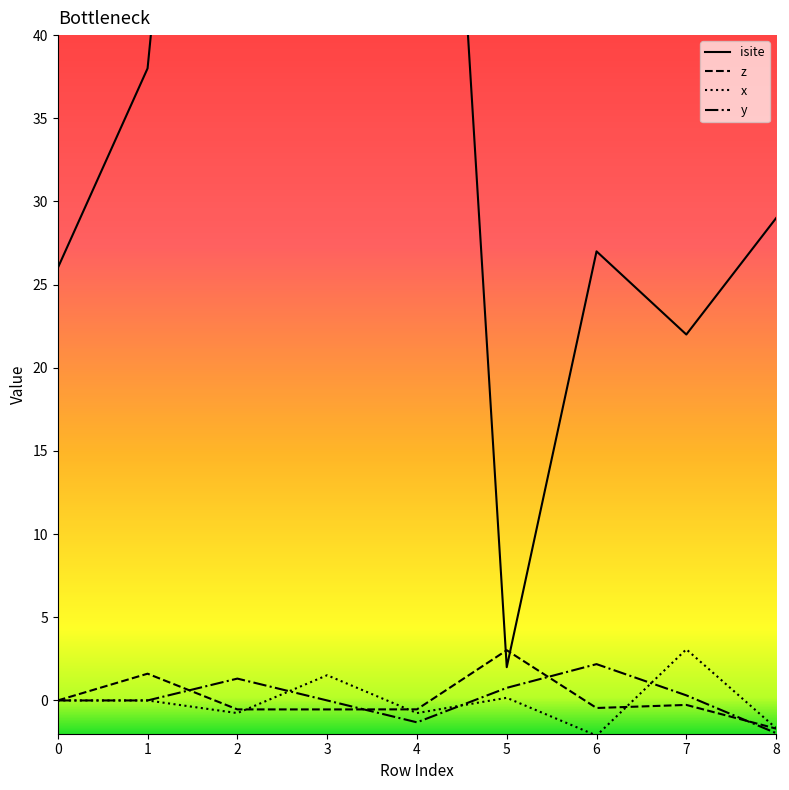

How many lines are shown in the chart?

4